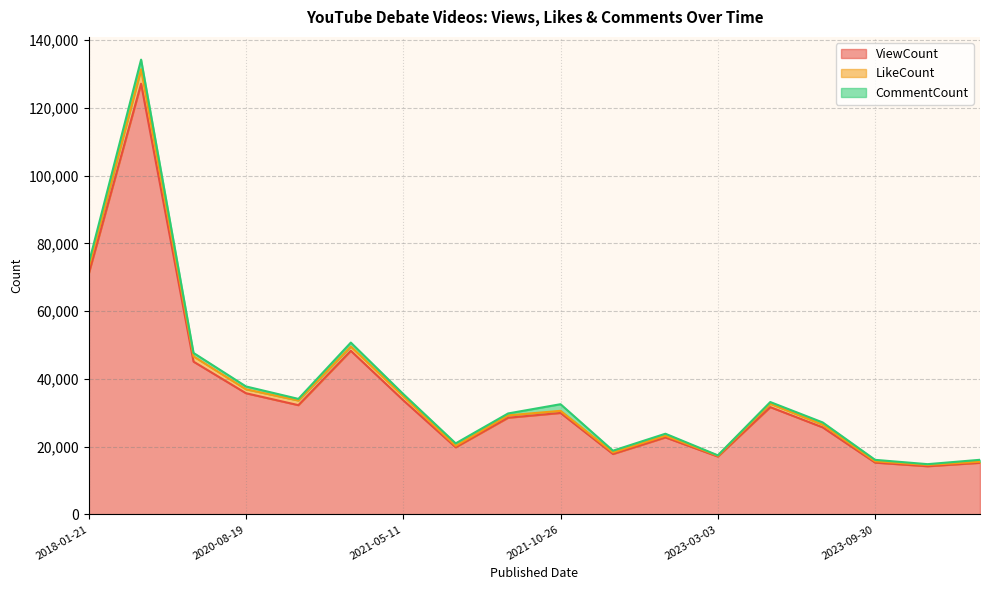

At which label does CommentCount reach its peak?

2018-01-22